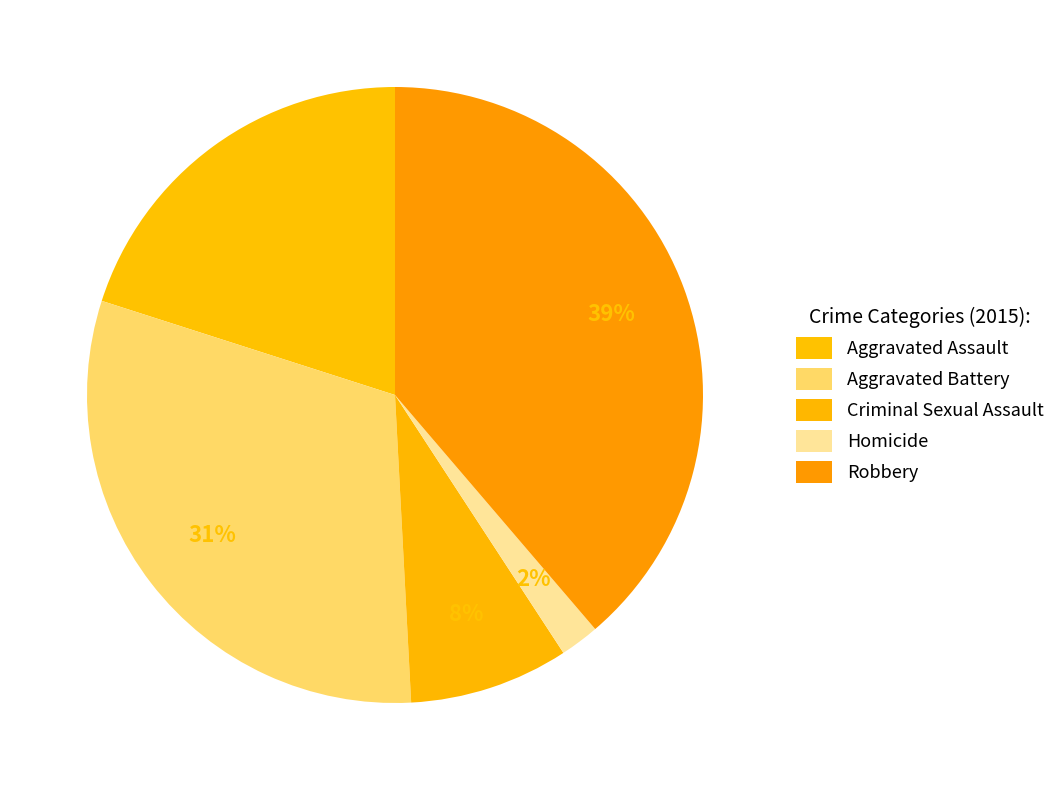

To the nearest percent, what is the average slice percentage?

20%